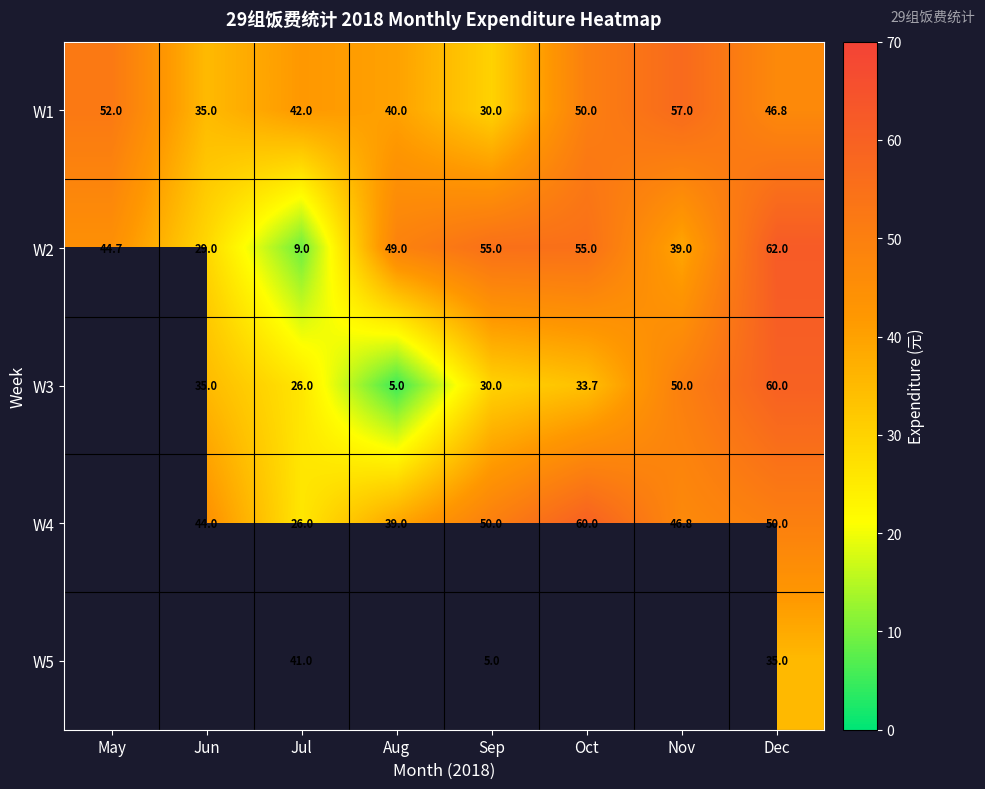

Between Sep and Oct, which is larger?

Oct